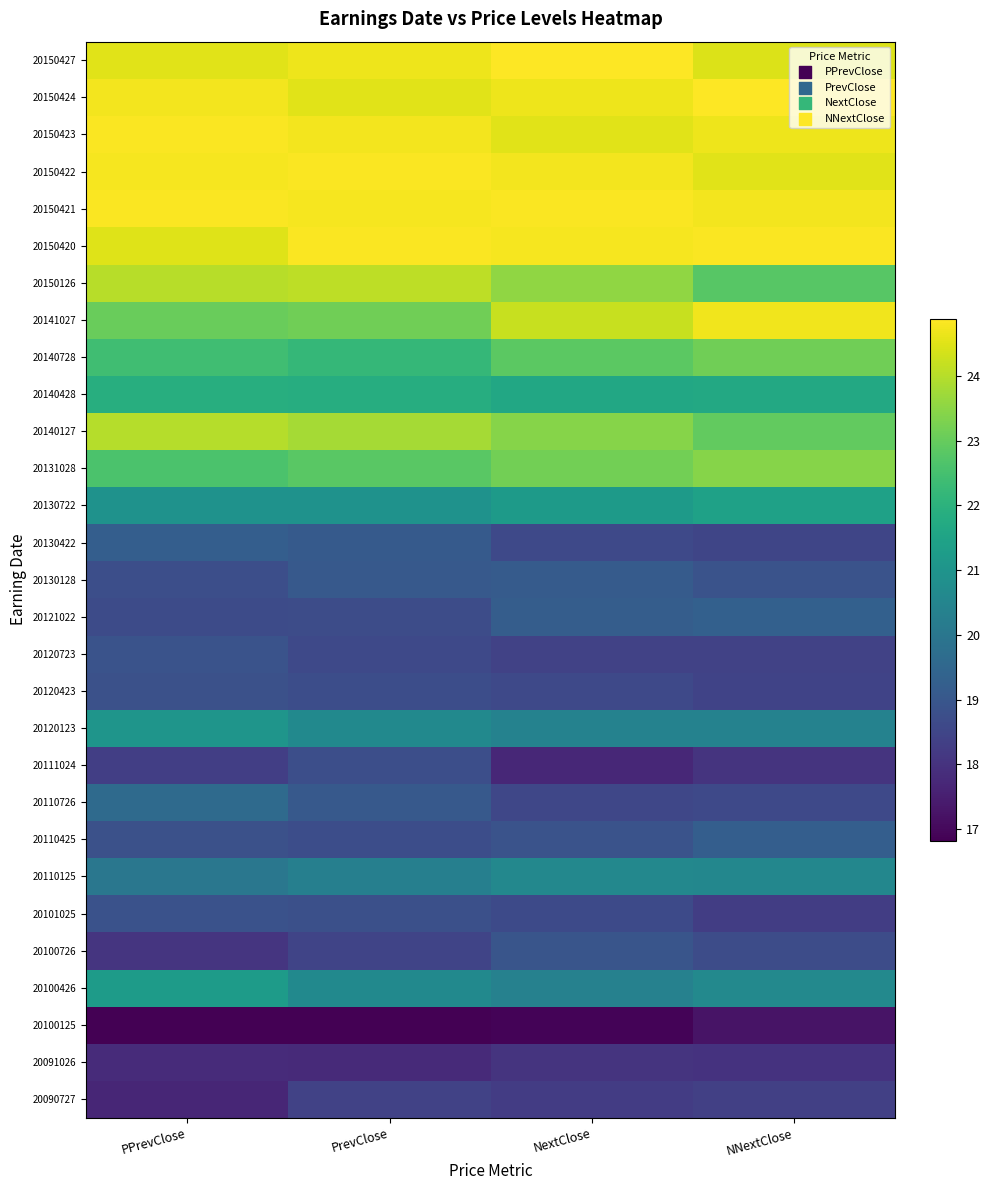

Which category has the highest value across all series?

NextClose